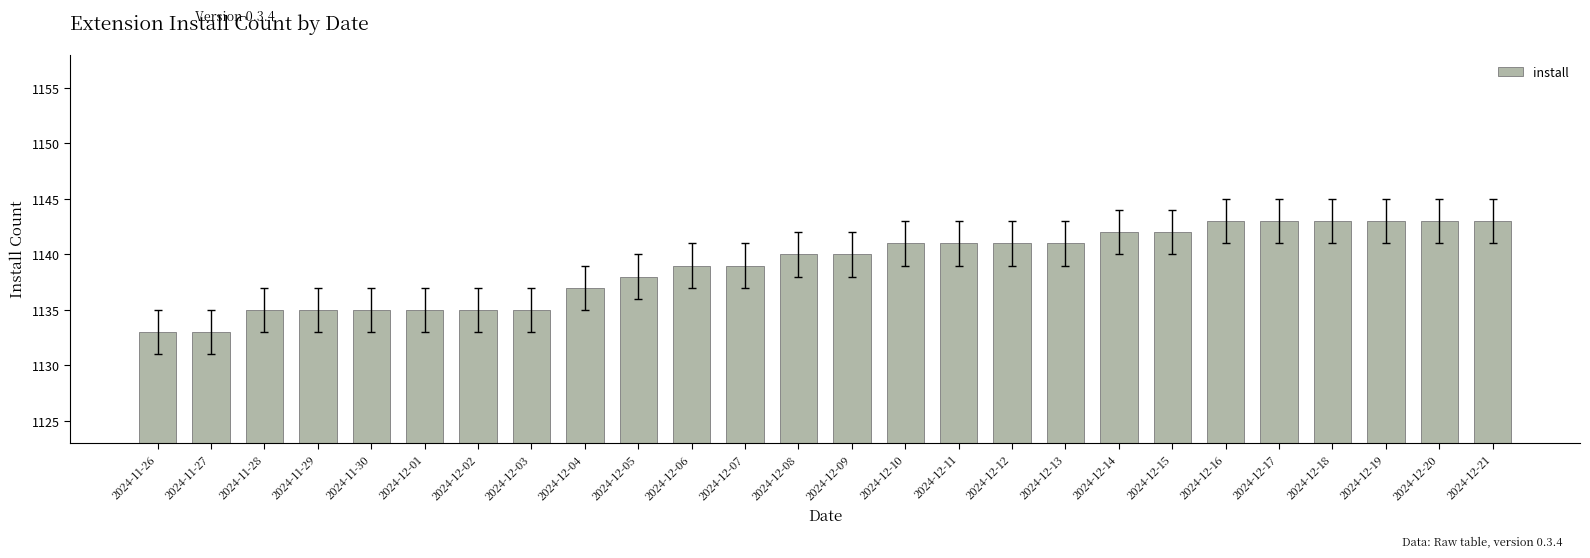

What is the difference between the values at 2024-12-15 and 2024-12-12?

1